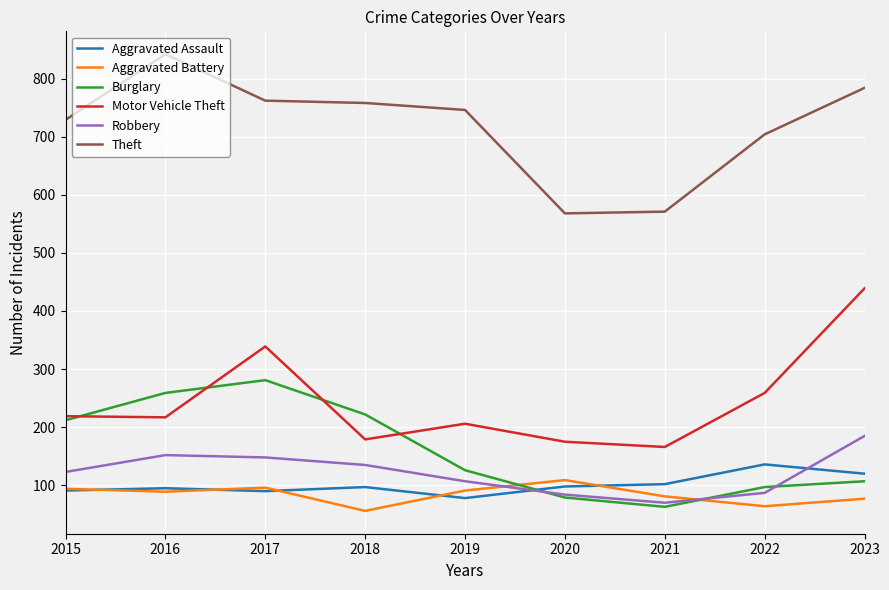

Which series changed the most between 2018 and 2023?

Motor Vehicle Theft